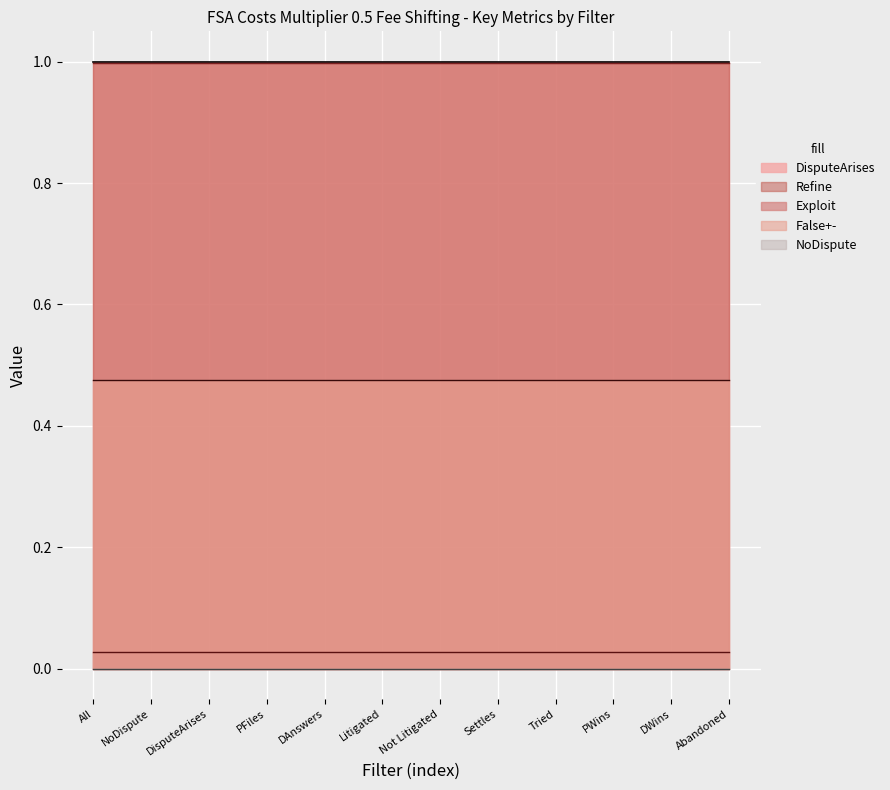

True or false: False+- and DisputeArises intersect in this chart.

False